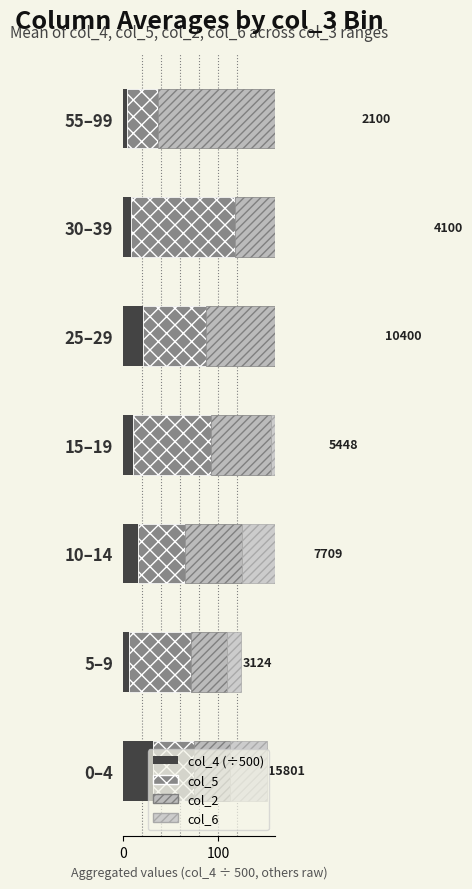

Reading left to right, extract all data points from this chart.

col_4 (÷500): 31.6	6.2	15.4	10.9	20.8	8.2	4.2
col_5: 43.0	65.2	49.9	81.8	66.0	110.0	33.0
col_2: 37.7	37.8	59.3	62.5	75.7	116.0	170.0
col_6: 39.1	15.2	74.2	60.2	111.7	91.0	42.0